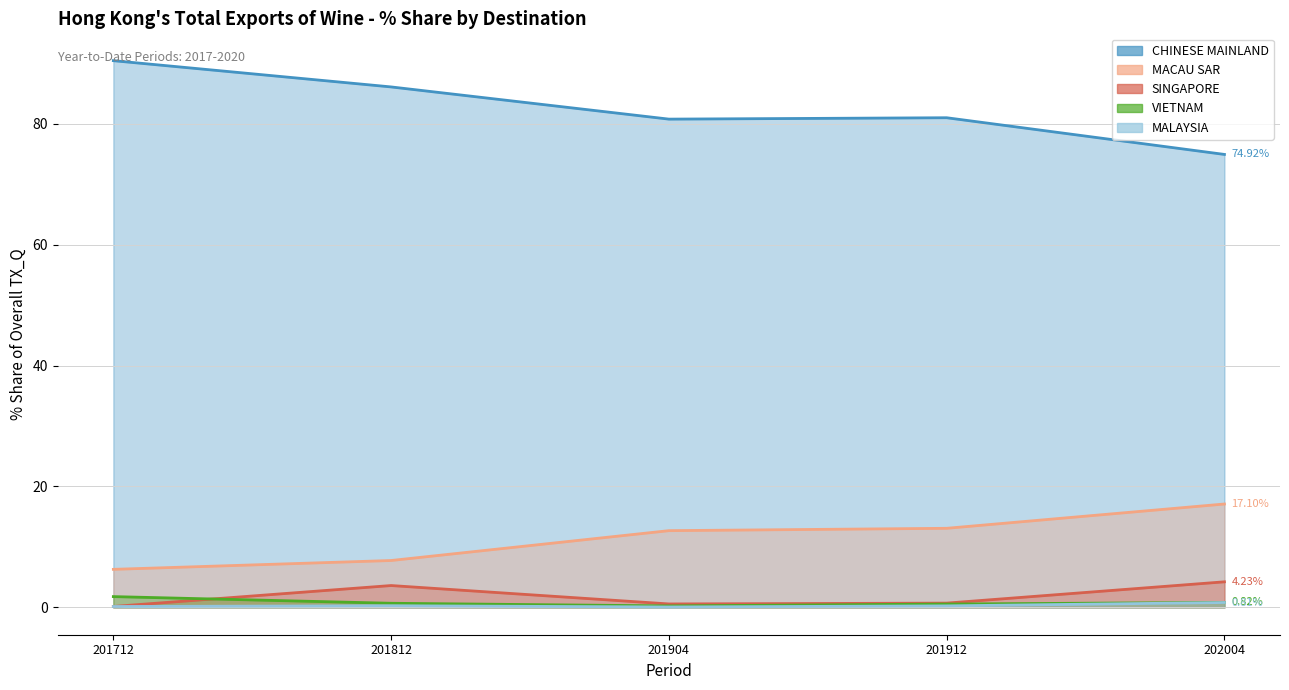

Does the chart have visible grid lines?

Yes